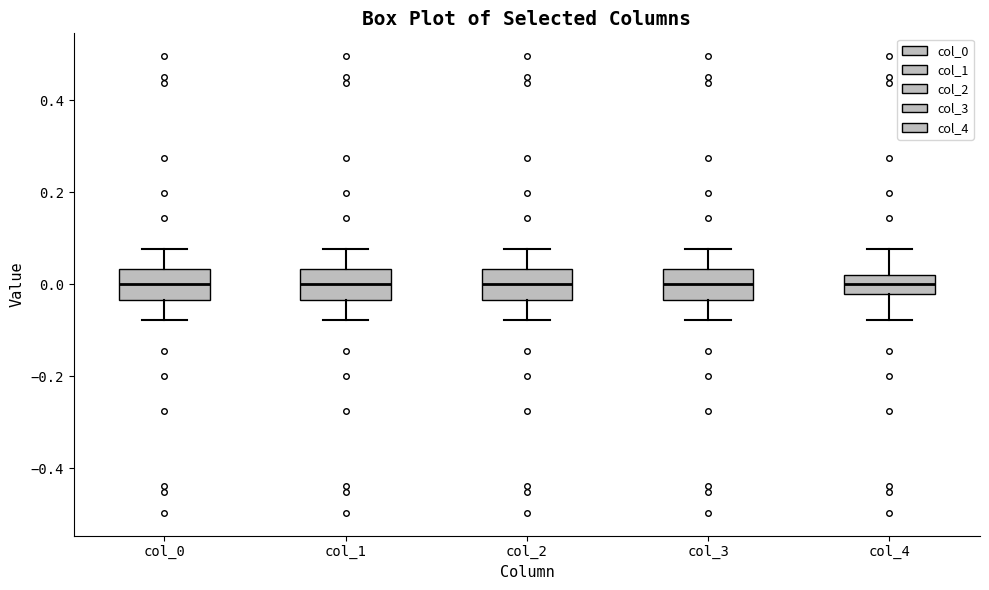

Reading left to right, transcribe this box plot: for each box, give where its median line is, the range the box spans, and where its two whiskers end, as read against the y-axis. The values are not printed on the chart, so give them approximately, as read against the axis.

col_0: median 0.00, box -0.04 to 0.04, whiskers -0.08 to 0.08
col_1: median 0.00, box -0.04 to 0.04, whiskers -0.08 to 0.08
col_2: median 0.00, box -0.04 to 0.04, whiskers -0.08 to 0.08
col_3: median 0.00, box -0.04 to 0.04, whiskers -0.08 to 0.08
col_4: median 0.00, box -0.02 to 0.02, whiskers -0.08 to 0.08